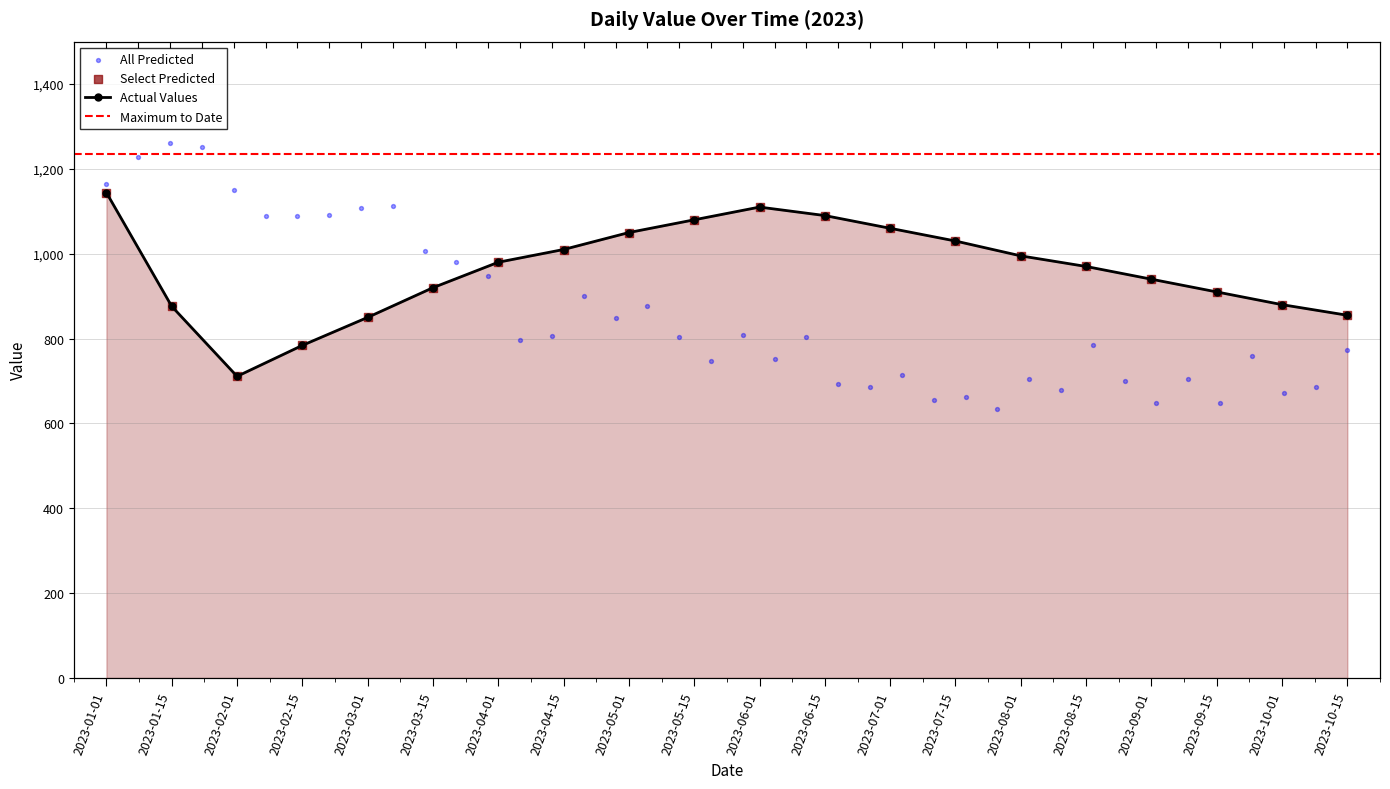

Approximately how many times larger is the value at 2023-09-01 compared to 2023-06-15?

0.9